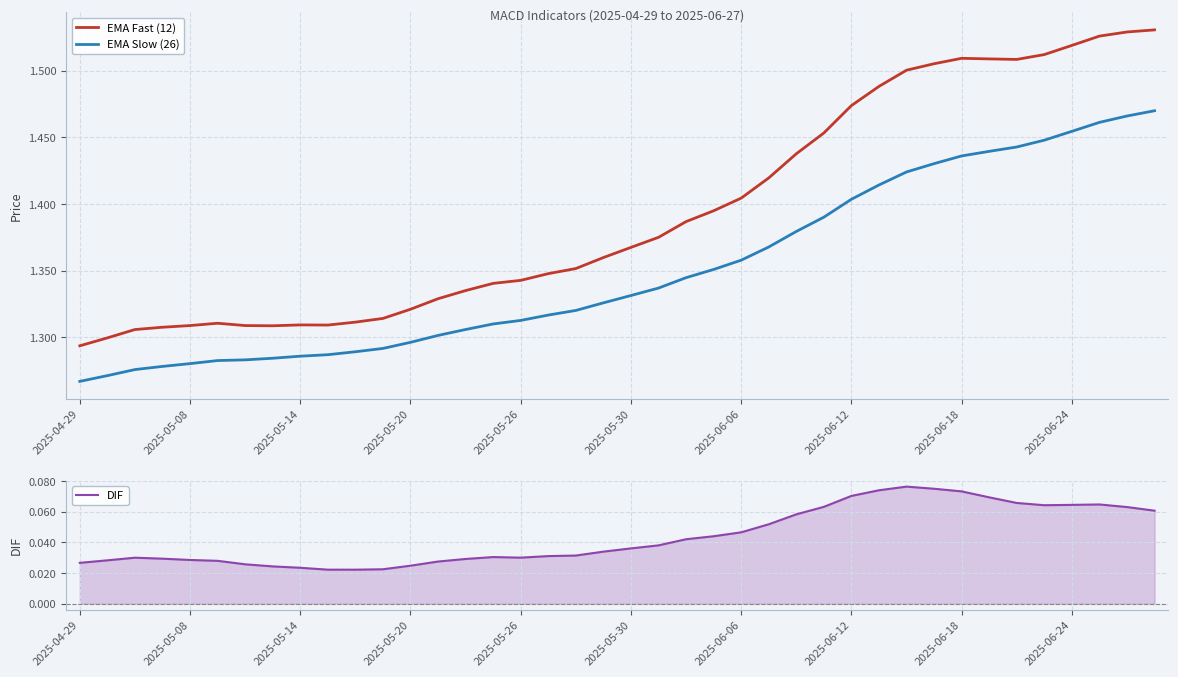

What is the total value across all series at 38?

3.1